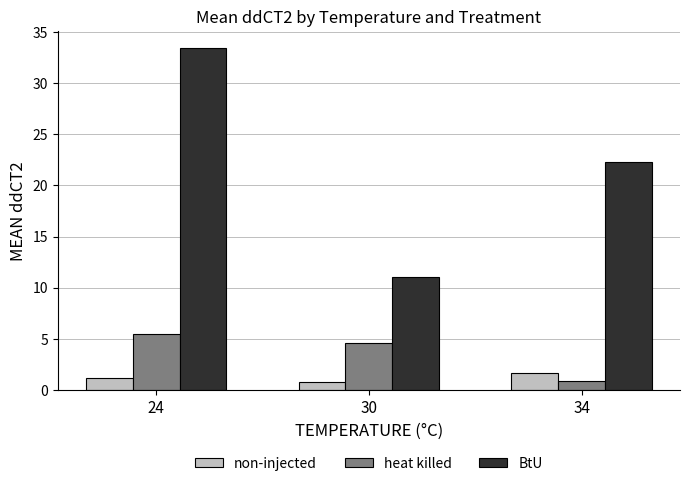

Reading right to left, what are all the values shown in this chart?

non-injected: 1.7	0.8	1.1
heat killed: 0.8	4.6	5.5
BtU: 22.3	11.0	33.4